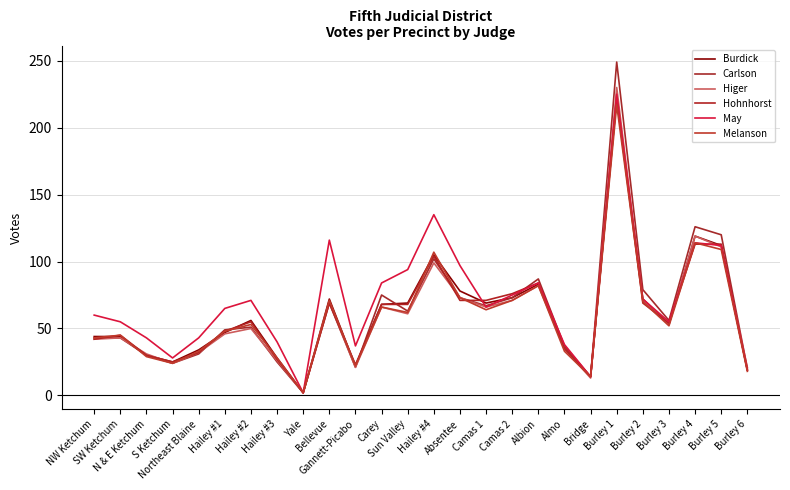

List the series in order of their peak value, highest first.

Carlson, Higer, May, Burdick, Hohnhorst, Melanson